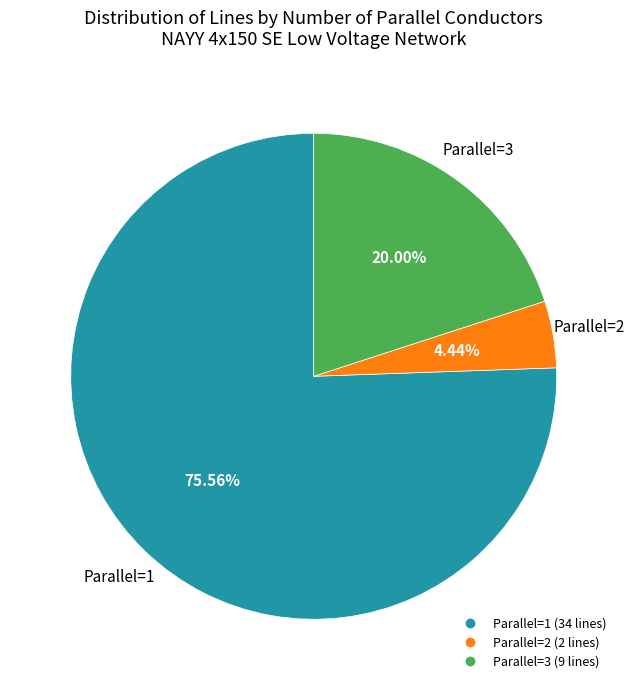

Does any single category account for the majority?

Yes